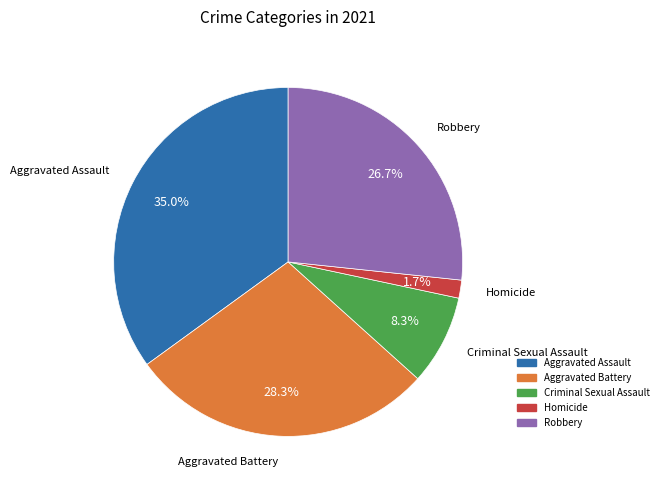

Between Robbery and Homicide, which is larger?

Robbery